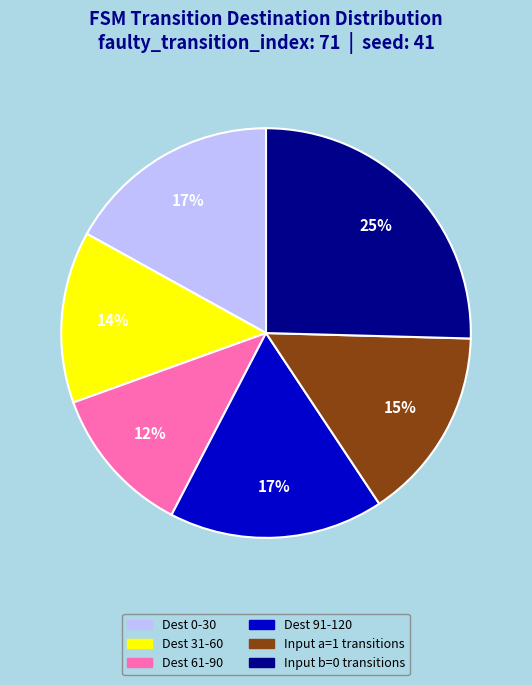

How many slices are in this pie chart?

6